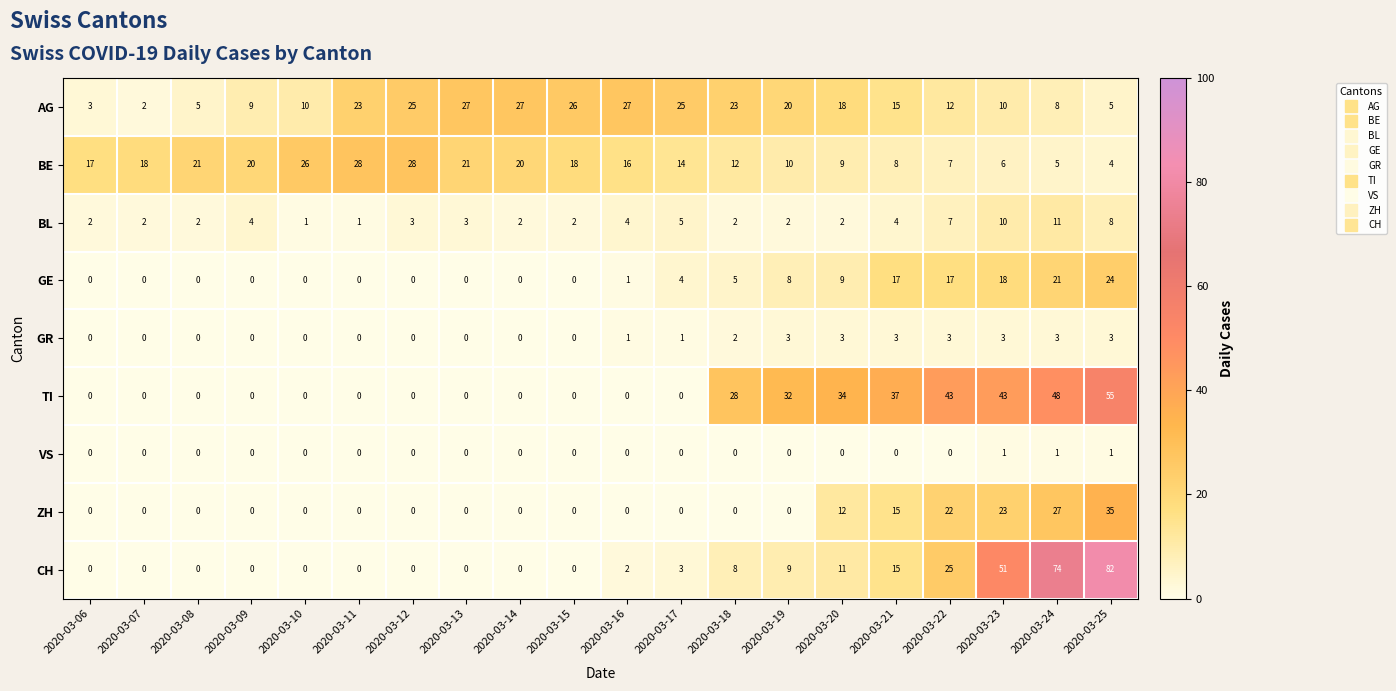

At which category is the sum across all series the highest?

2020-03-25